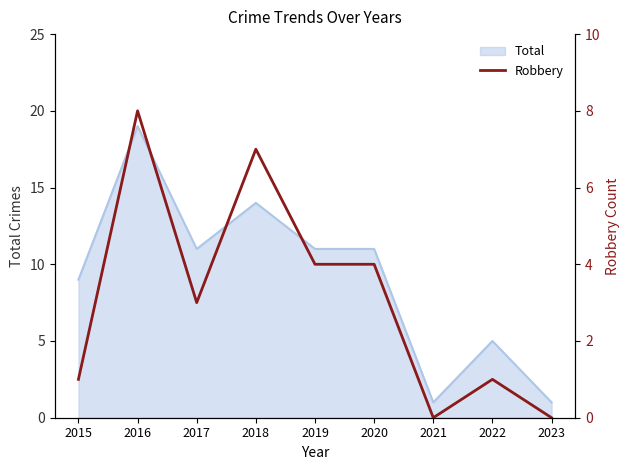

At which label does Total reach its peak?

2016